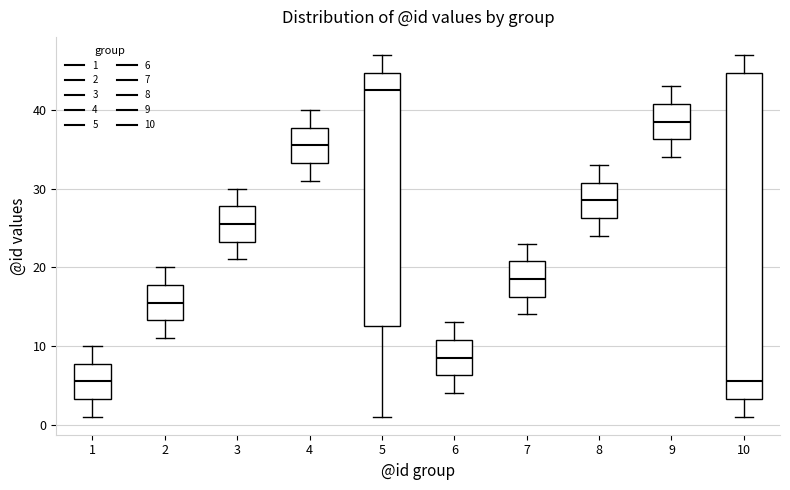

Comparing the boxes themselves (not the whiskers), which one is the tallest?

10